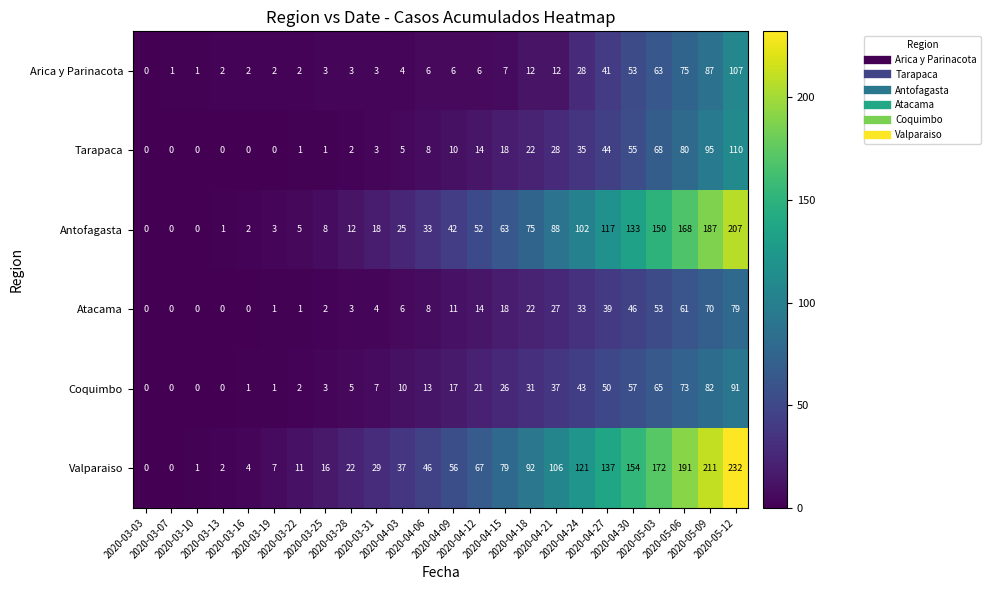

Which series has the widest spread of values?

Valparaiso